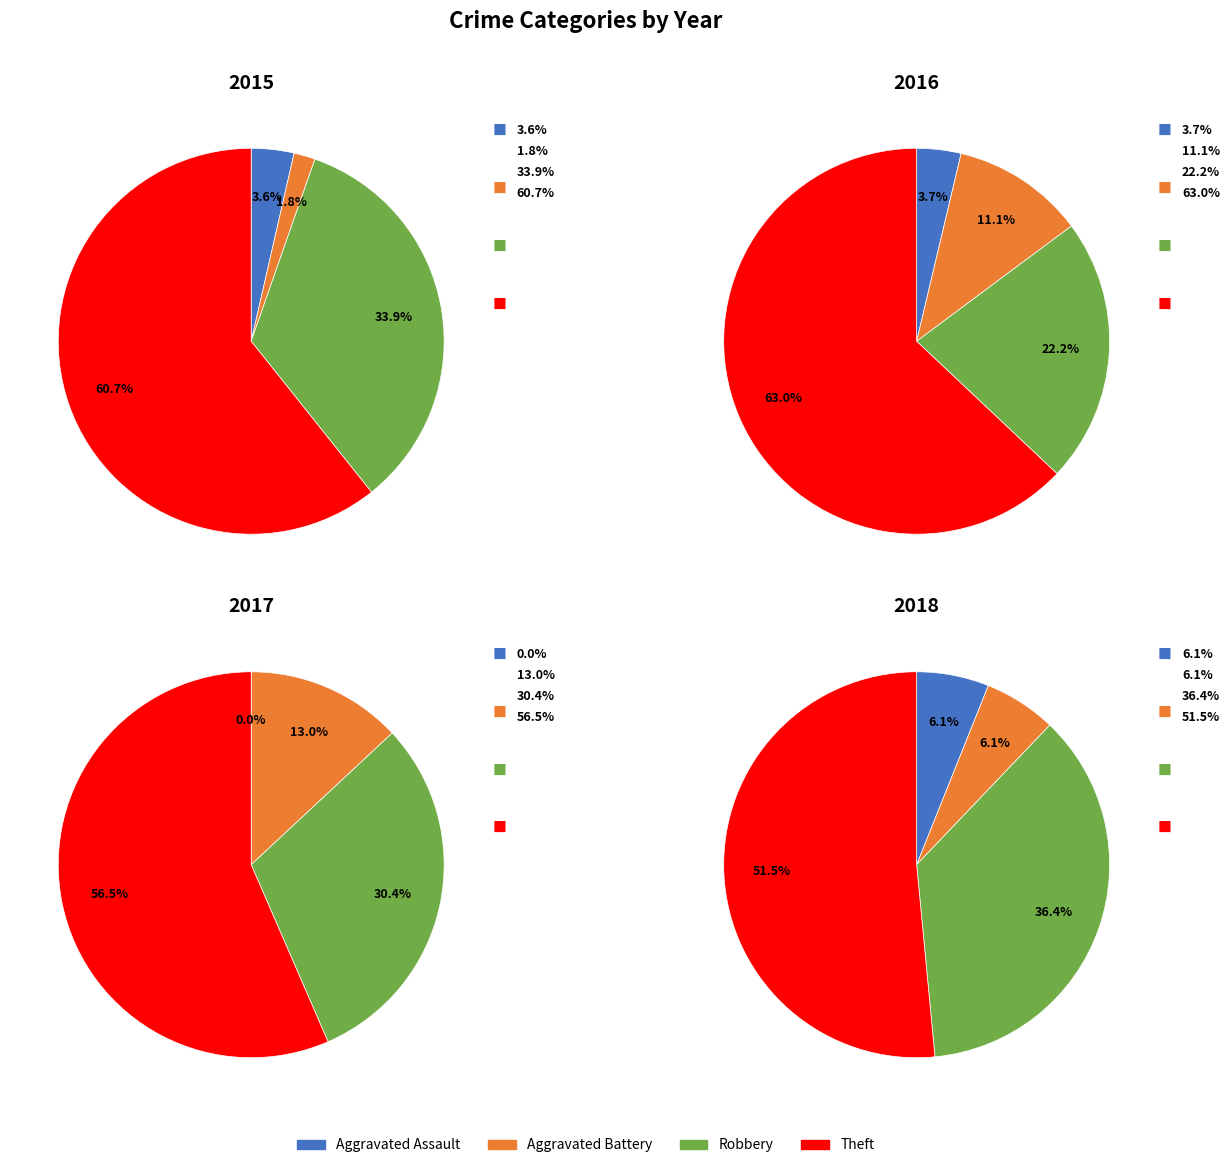

What percentage do Aggravated Assault and Aggravated Battery together represent?

5.4%